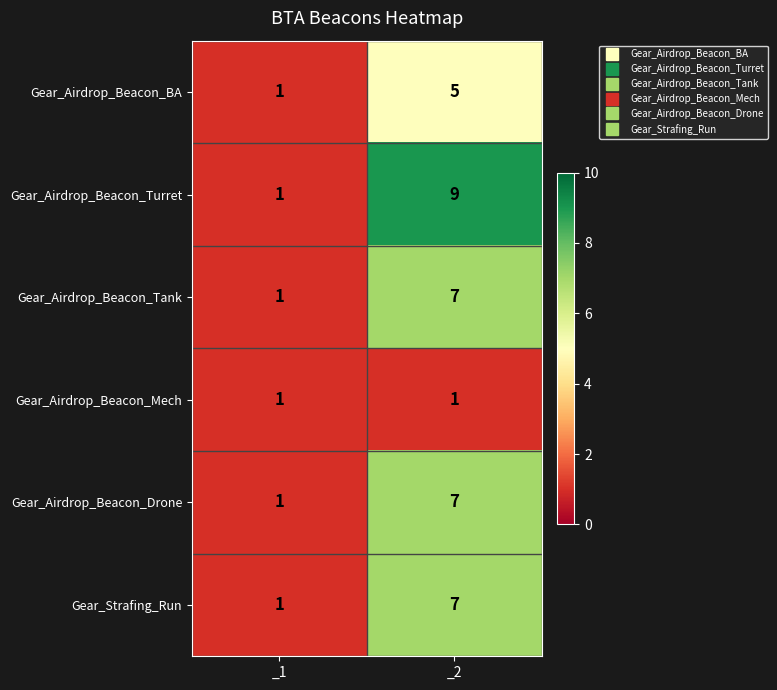

Which series has the widest spread of values?

Gear_Airdrop_Beacon_Turret